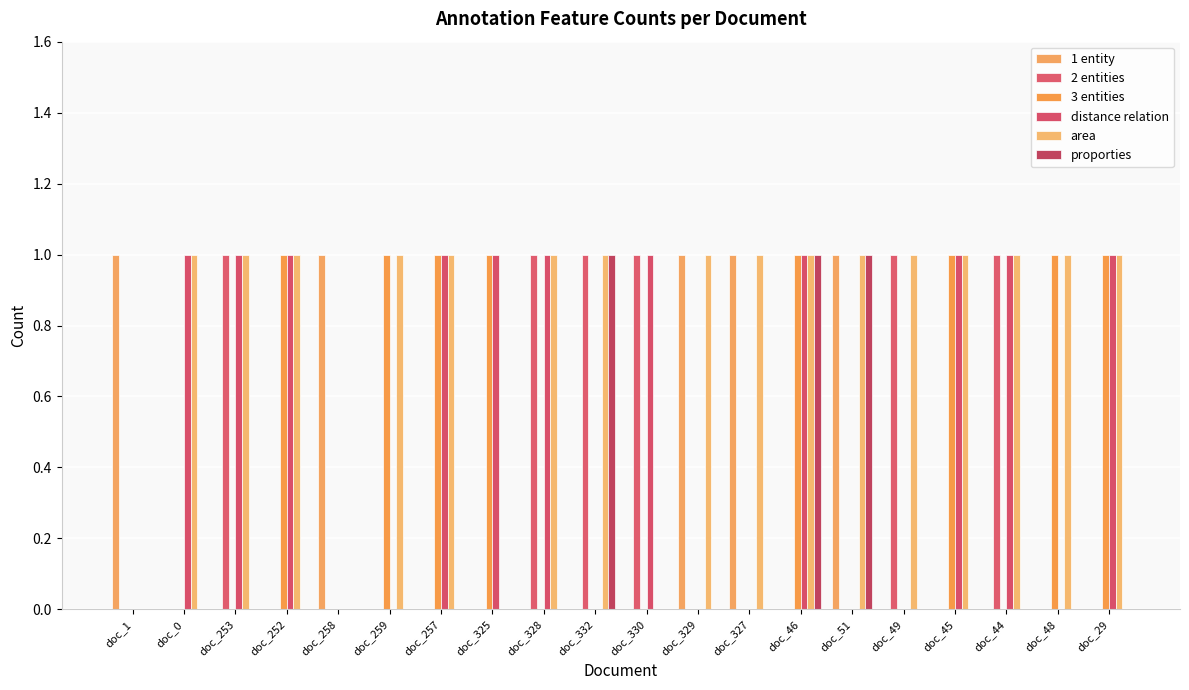

Rank the series at doc_332 from highest to lowest value.

2 entities, area, proporties, 1 entity, 3 entities, distance relation